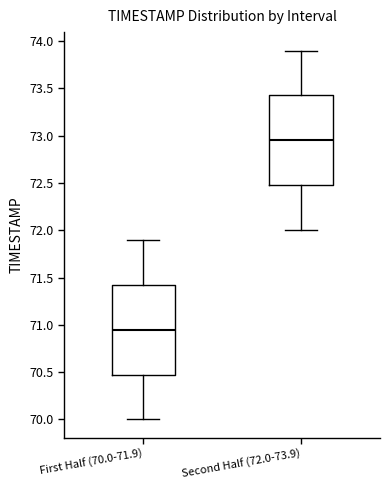

Reading left to right, read every box against the y-axis: the position of its median line, the range the box covers, and the ends of its whiskers. The values are not printed on the chart, so give them approximately, as read against the axis.

First Half (70.0-71.9): median 70.95, box 70.50 to 71.45, whiskers 70.00 to 71.90
Second Half (72.0-73.9): median 72.95, box 72.50 to 73.45, whiskers 72.00 to 73.90